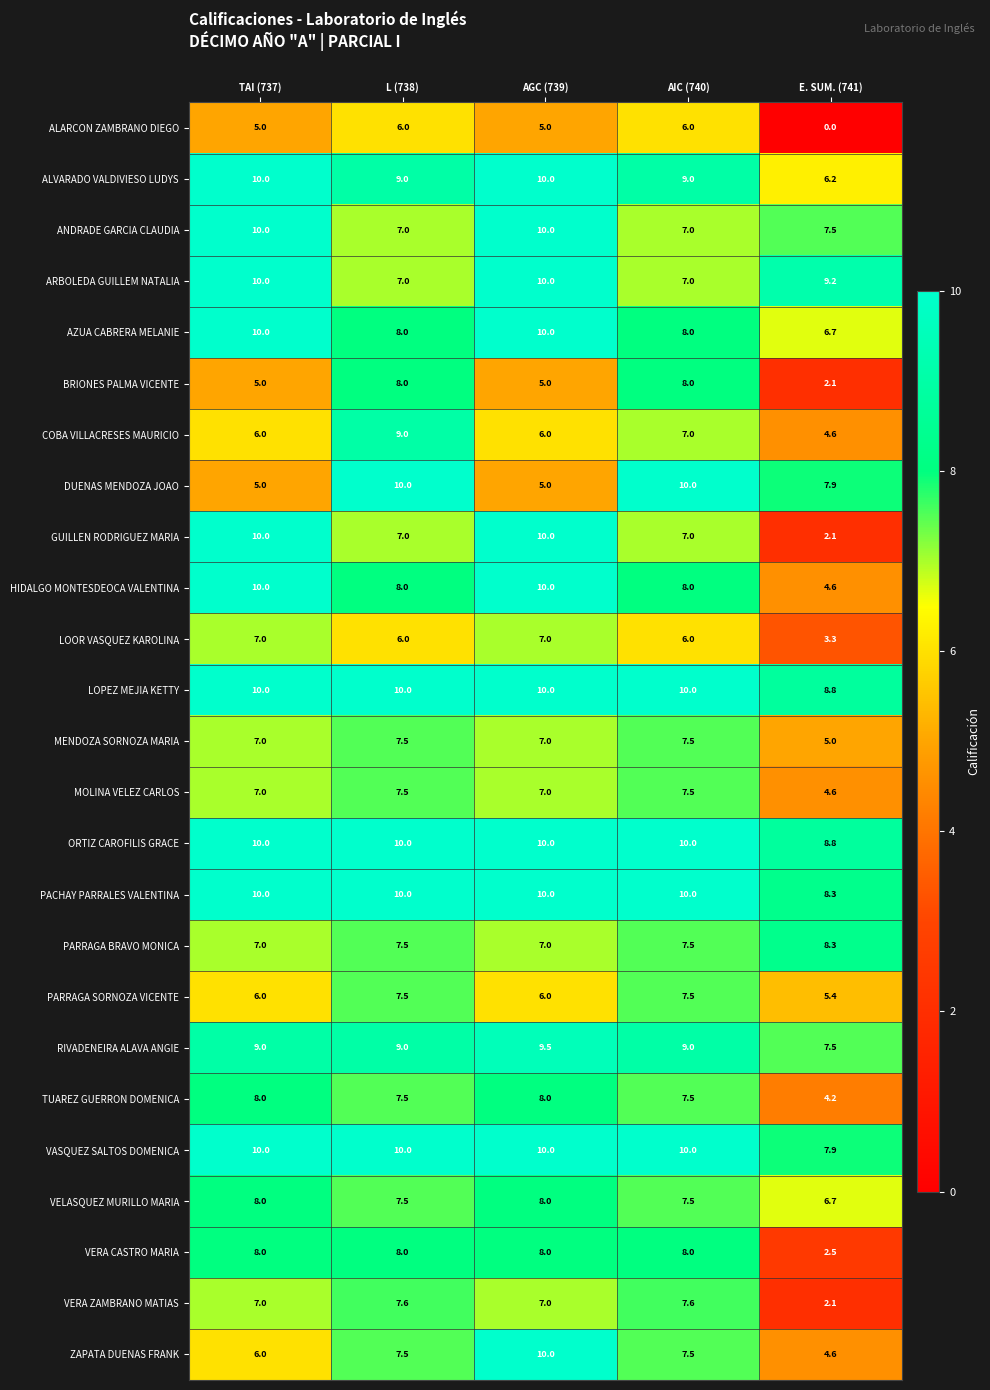

What is the total value across all series at AIC (740)?

200.1